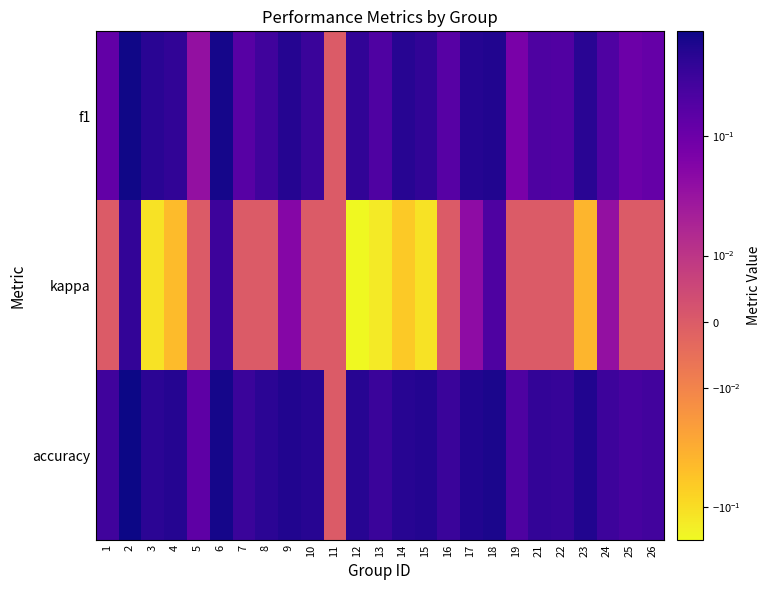

What is the spread (max minus min) of values at 25?

0.2